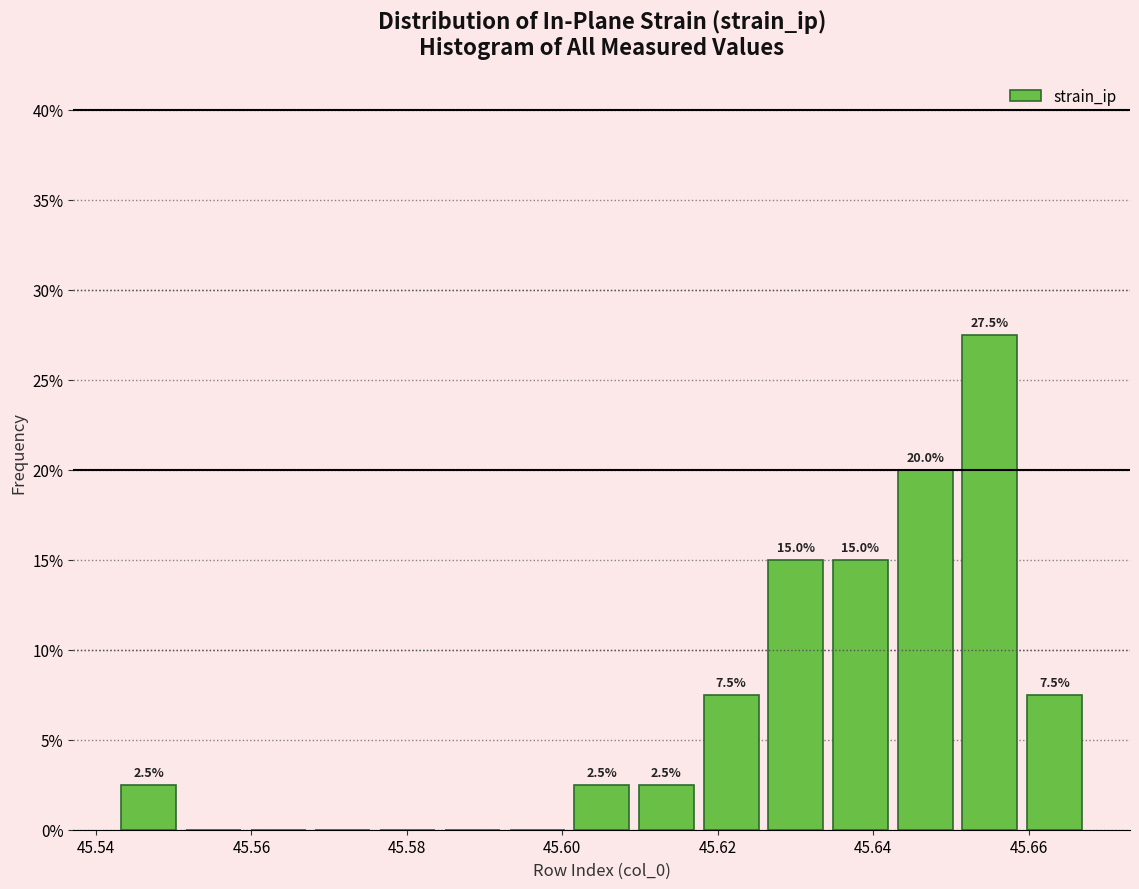

Which range on the x-axis has the tallest bar?

45.650 to 45.660